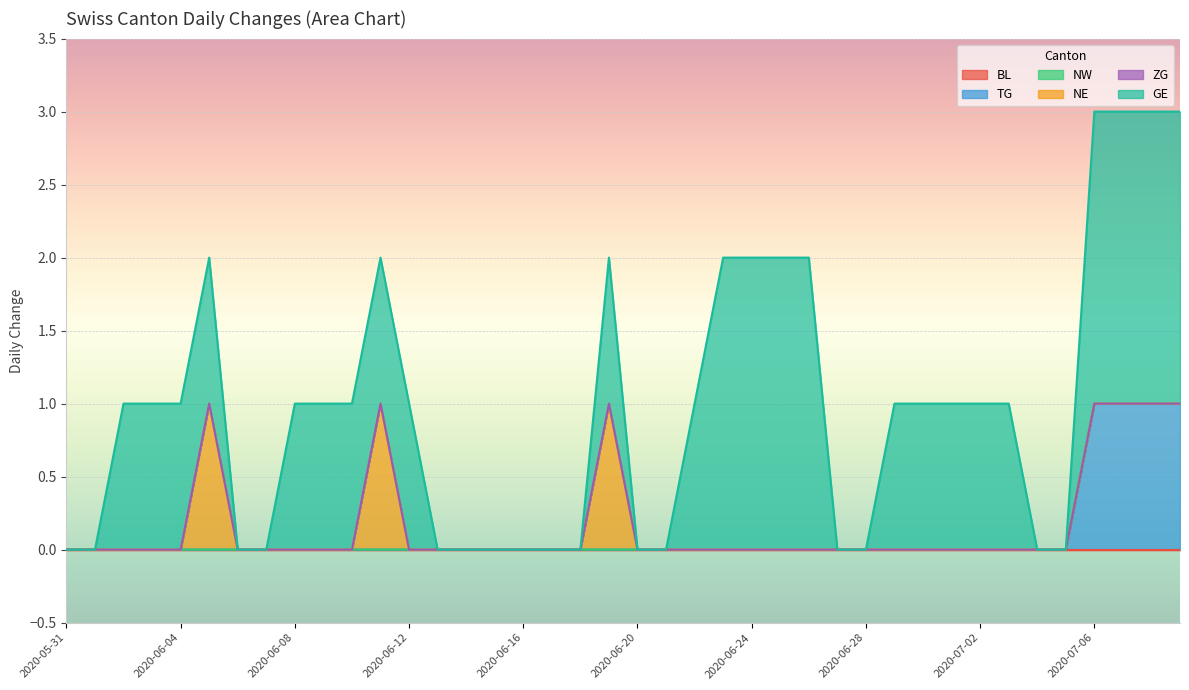

Where is the first local maximum for NE?

2020-06-05